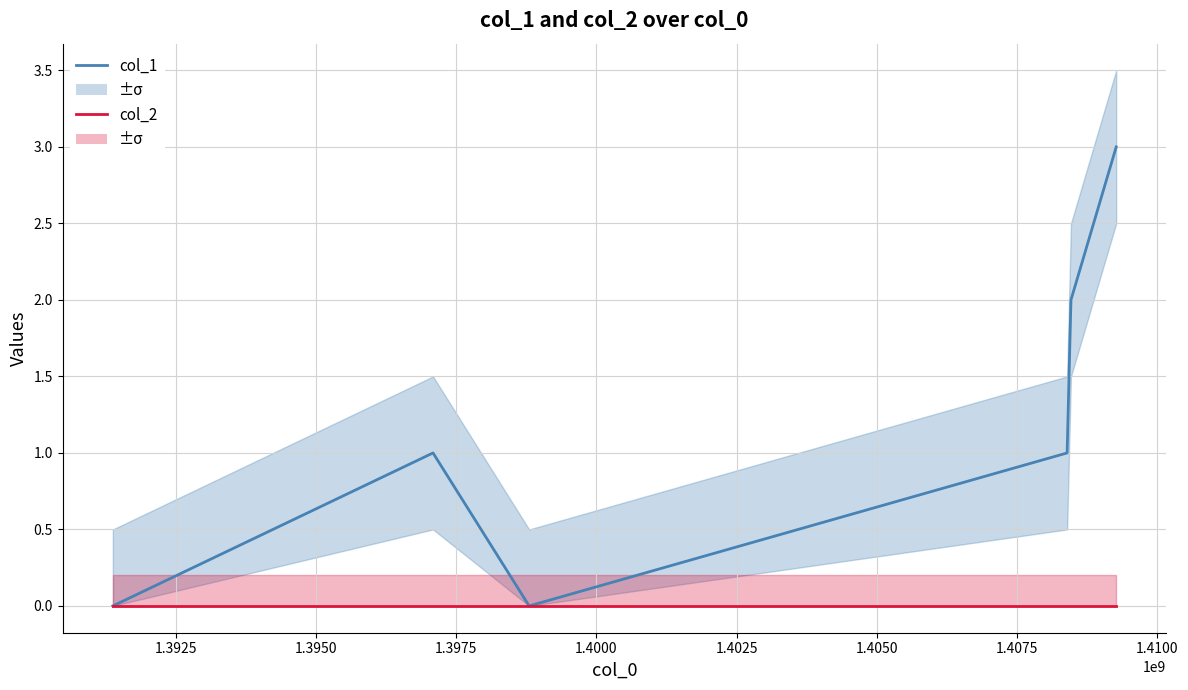

True or false: col_1 and col_2 intersect in this chart.

False